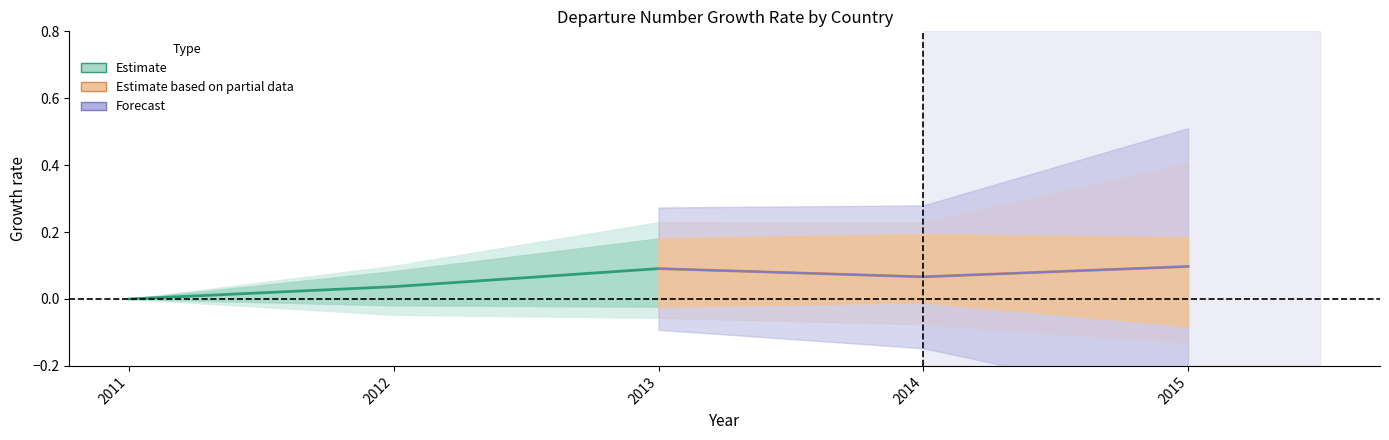

Which series has the largest total across all categories?

Estimate based on partial data